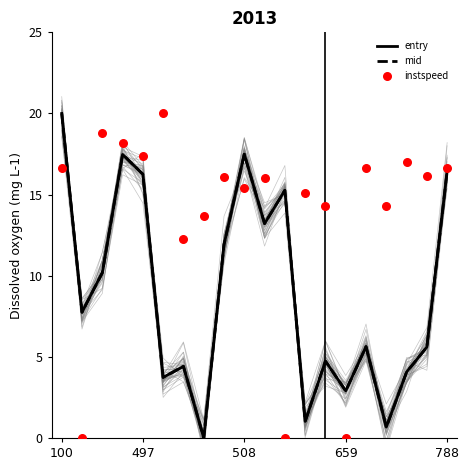

What is the maximum value for mid?

20.0